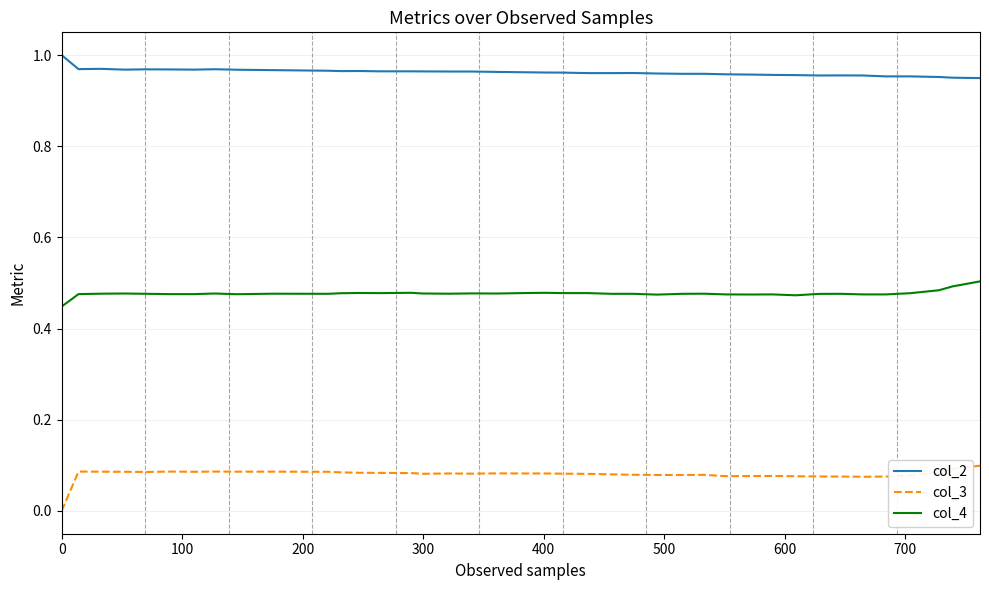

How many lines are shown in the chart?

3